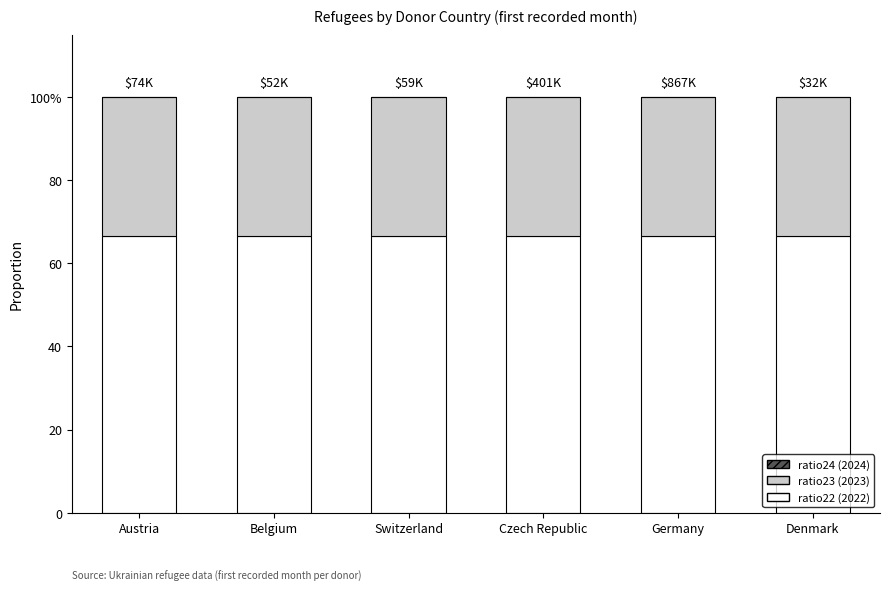

The value of ratio23 (2023) at Austria is 0.6. True or false?

False